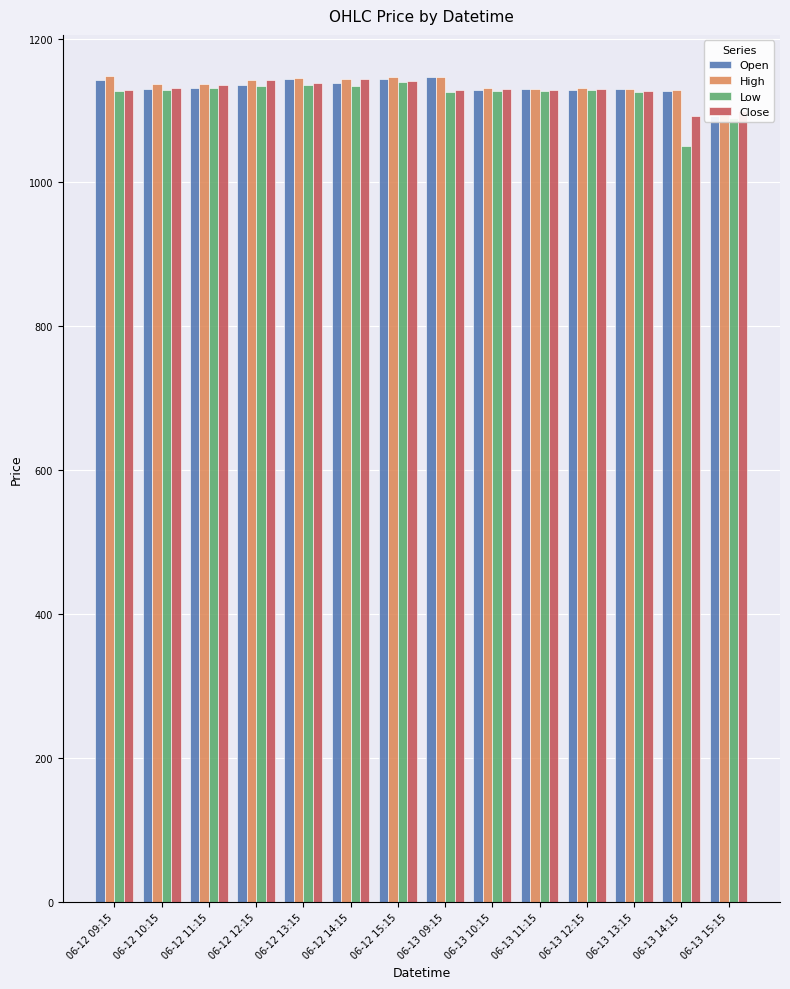

Which series has the widest spread of values?

Low